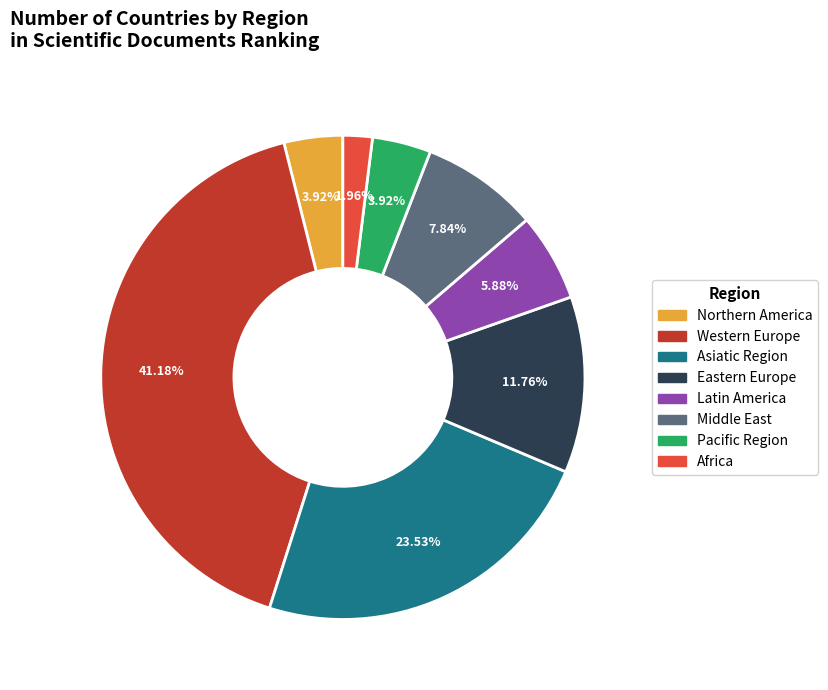

Does any single category account for the majority?

No